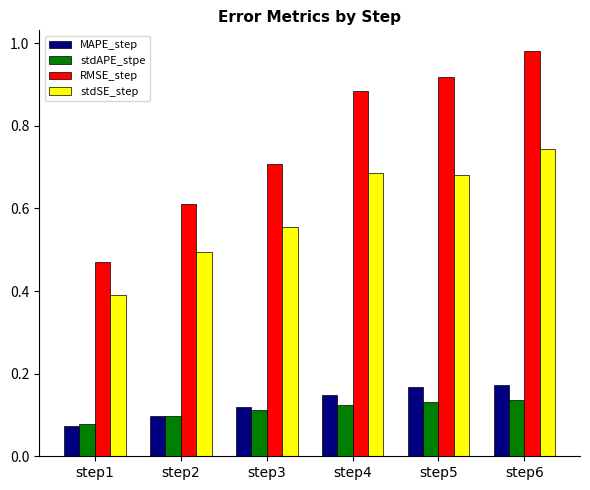

What is the total value across all series at step2?

1.3